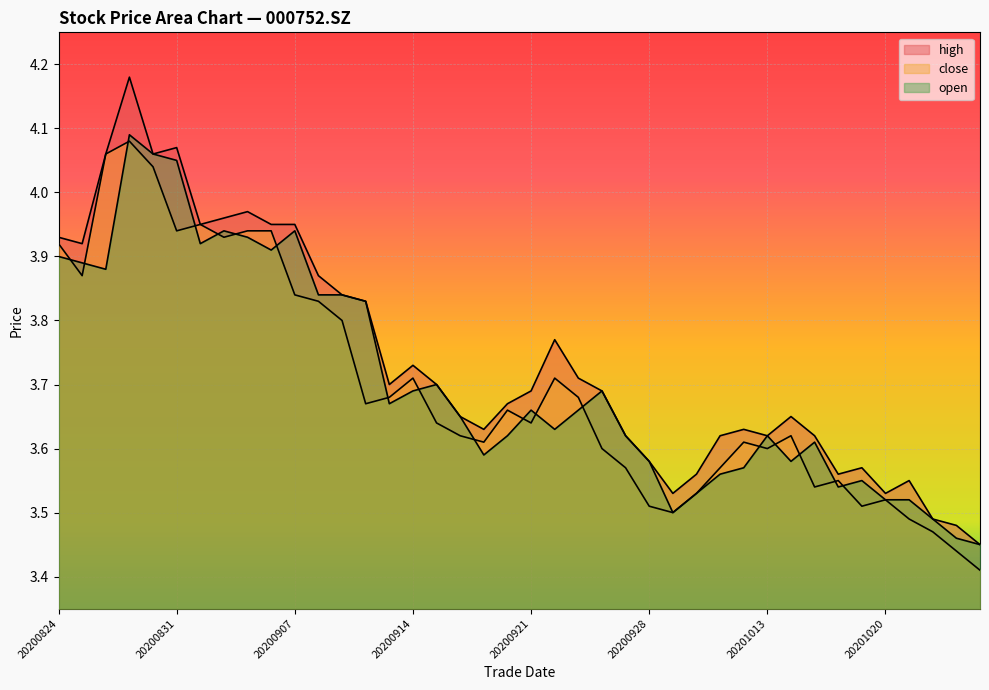

At how many categories does at least one series exceed 3?

40